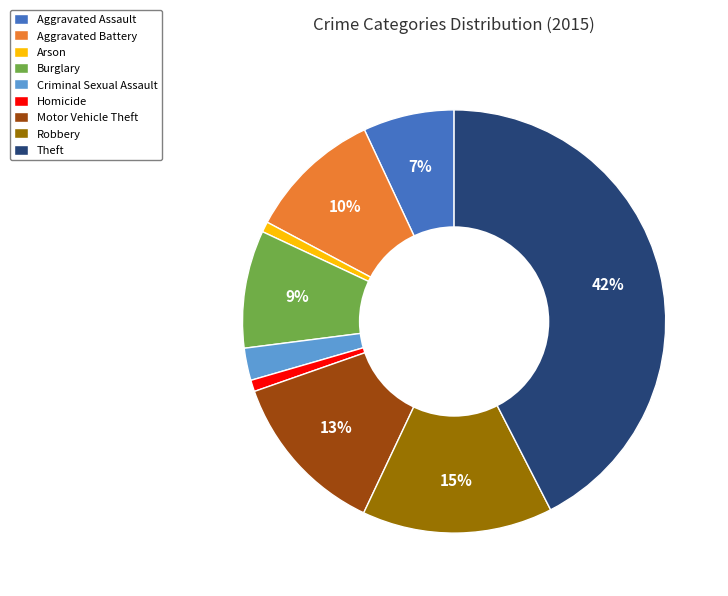

How many slices are in this pie chart?

9